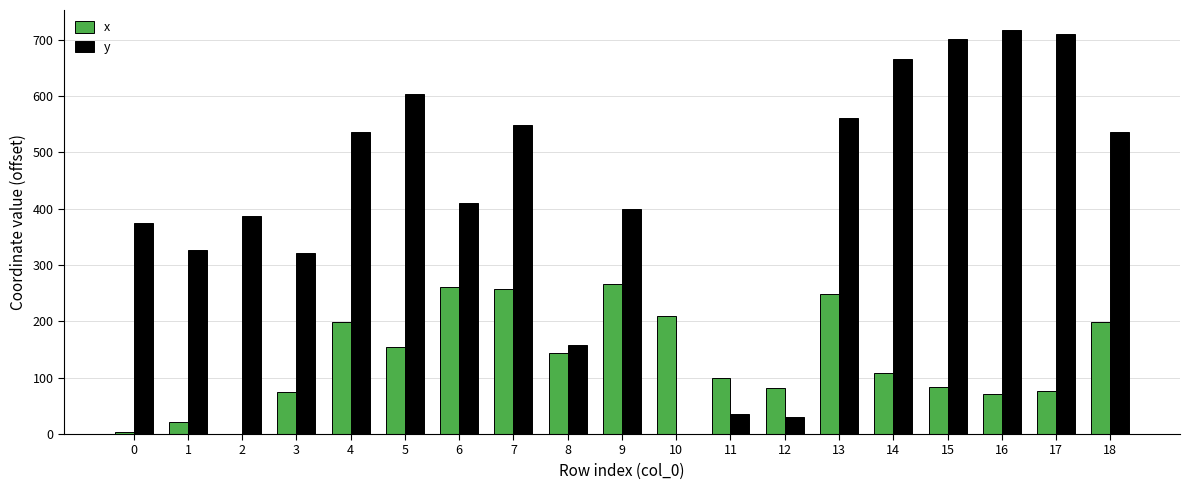

What is the average value of the x series?

134.7